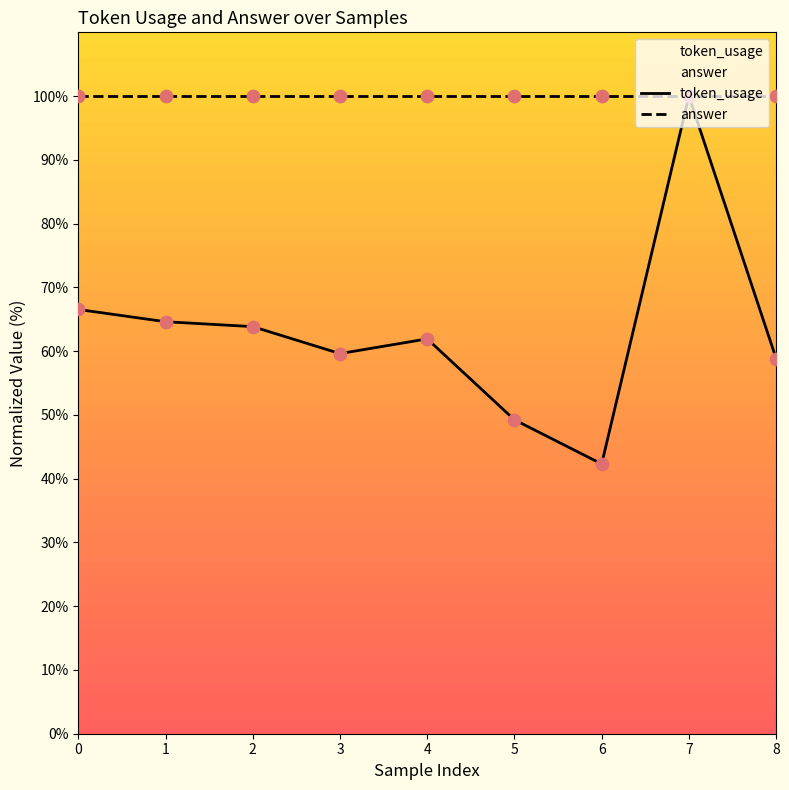

Approximately how many times larger is the value at 0 compared to 2?

1.0